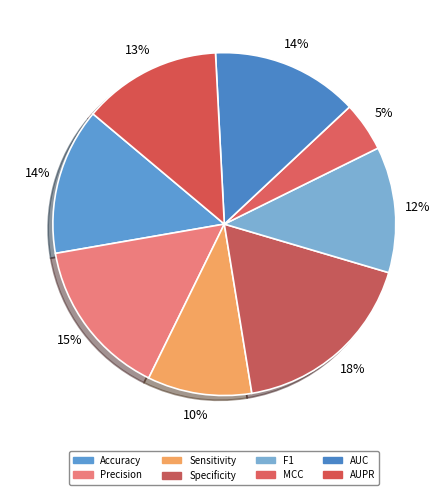

To the nearest percent, what portion does AUPR represent?

13%